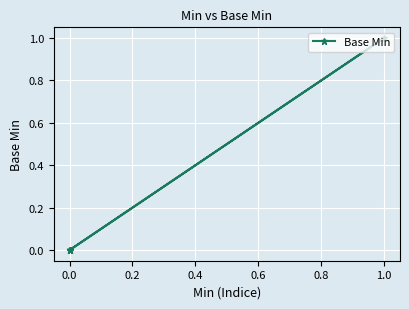

The chart shows a value of 1 at 0.0. True or false?

False